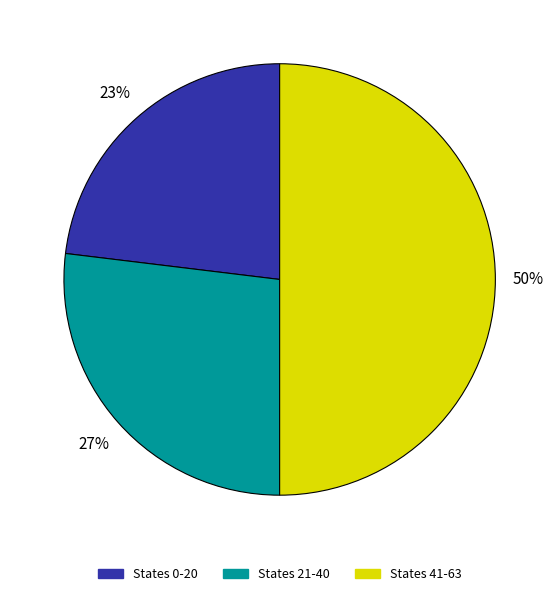

How many slices are in this pie chart?

3